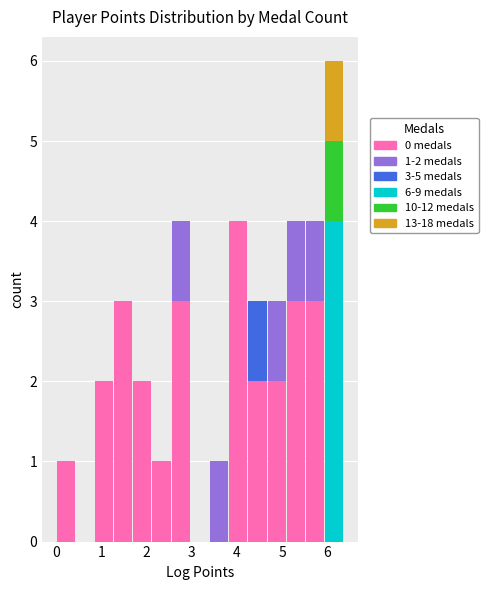

Which range on the x-axis has the tallest stacked bar (by total height)?

5.9 to 6.4